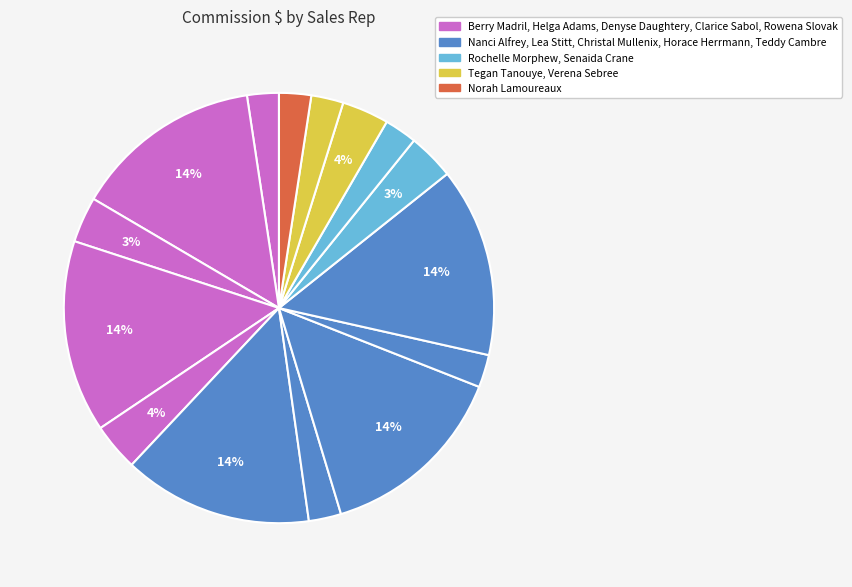

Count the number of slices in the pie.

15